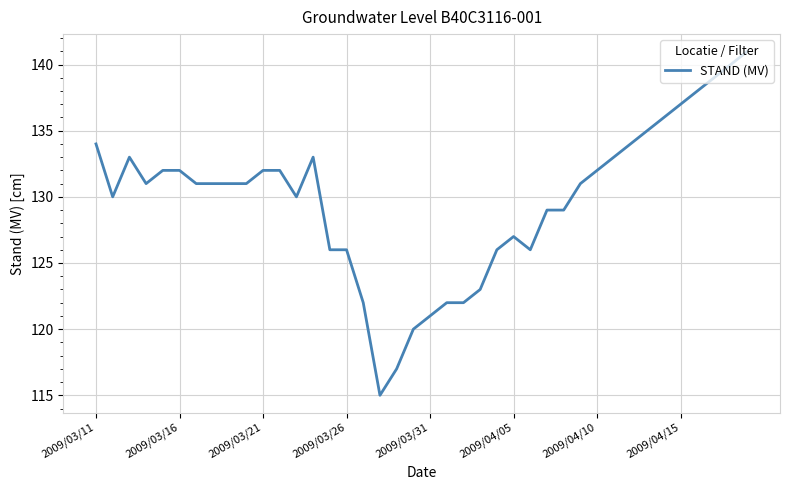

What is the maximum value shown in the chart?

141